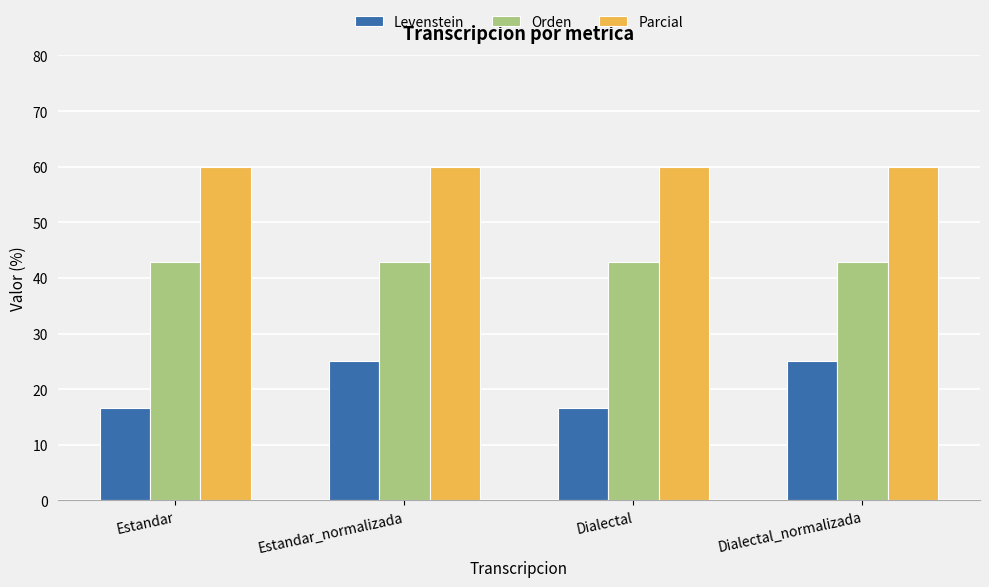

Does the chart contain stacked bars?

No